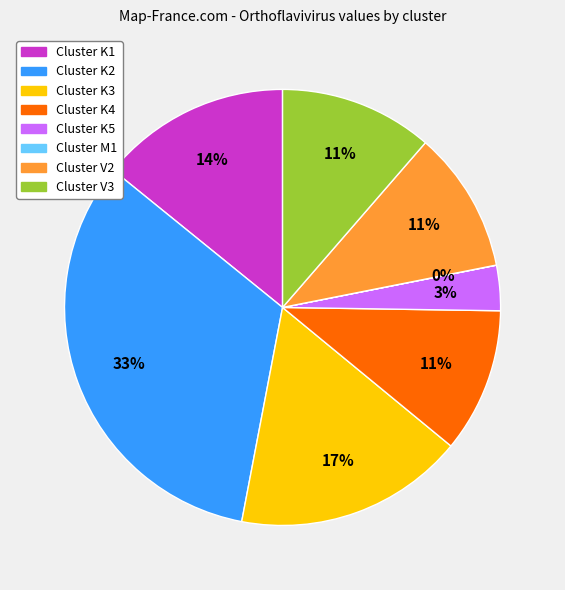

To the nearest percent, what is the difference between the largest and smallest slice percentages?

33%